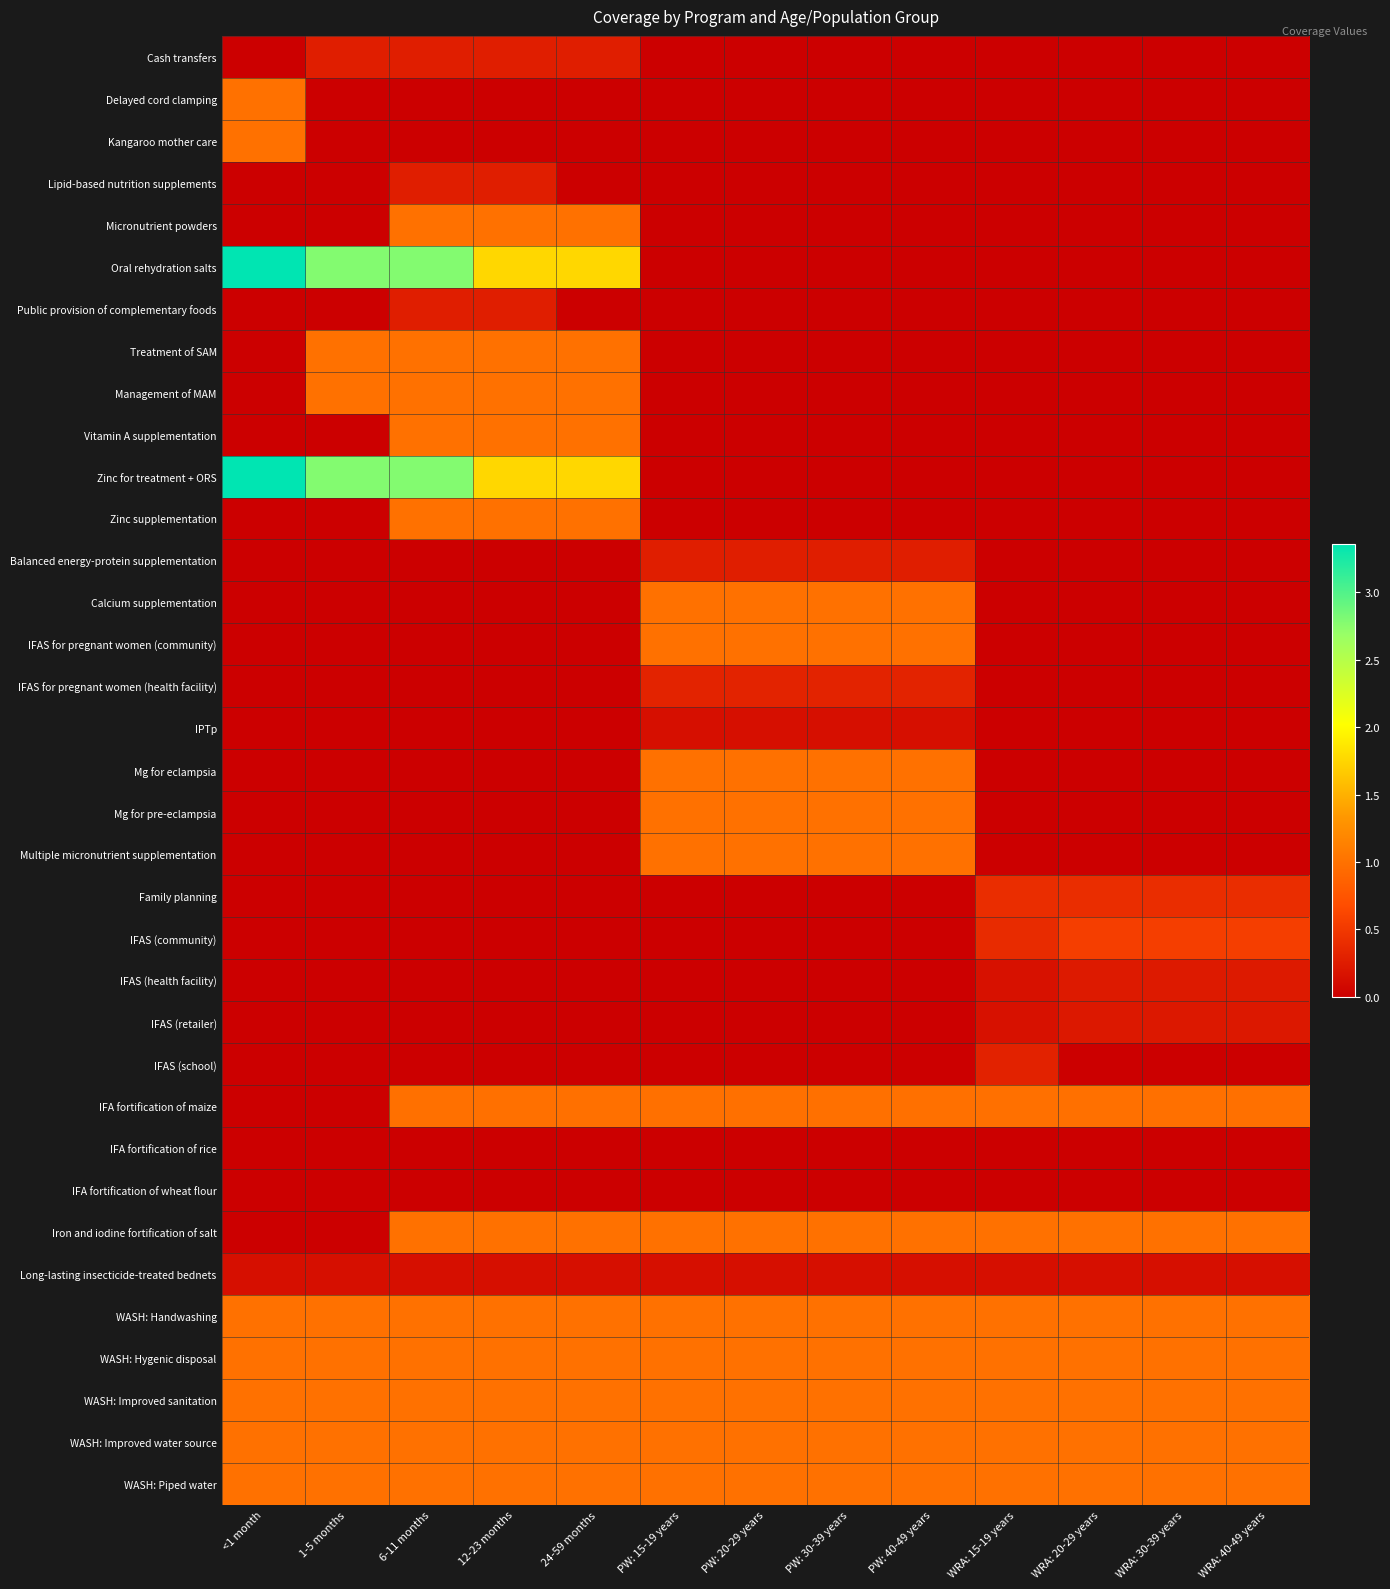

Reading left to right, list all the values displayed in this chart.

Cash transfers: <1 month=0.0	1-5 months=0.3	6-11 months=0.3	12-23 months=0.3	24-59 months=0.3	PW: 15-19 years=0.0	PW: 20-29 years=0.0	PW: 30-39 years=0.0	PW: 40-49 years=0.0	WRA: 15-19 years=0.0	WRA: 20-29 years=0.0	WRA: 30-39 years=0.0	WRA: 40-49 years=0.0
Delayed cord clamping: <1 month=1.0	1-5 months=0.0	6-11 months=0.0	12-23 months=0.0	24-59 months=0.0	PW: 15-19 years=0.0	PW: 20-29 years=0.0	PW: 30-39 years=0.0	PW: 40-49 years=0.0	WRA: 15-19 years=0.0	WRA: 20-29 years=0.0	WRA: 30-39 years=0.0	WRA: 40-49 years=0.0
Kangaroo mother care: <1 month=1.0	1-5 months=0.0	6-11 months=0.0	12-23 months=0.0	24-59 months=0.0	PW: 15-19 years=0.0	PW: 20-29 years=0.0	PW: 30-39 years=0.0	PW: 40-49 years=0.0	WRA: 15-19 years=0.0	WRA: 20-29 years=0.0	WRA: 30-39 years=0.0	WRA: 40-49 years=0.0
Lipid-based nutrition supplements: <1 month=0.0	1-5 months=0.0	6-11 months=0.3	12-23 months=0.3	24-59 months=0.0	PW: 15-19 years=0.0	PW: 20-29 years=0.0	PW: 30-39 years=0.0	PW: 40-49 years=0.0	WRA: 15-19 years=0.0	WRA: 20-29 years=0.0	WRA: 30-39 years=0.0	WRA: 40-49 years=0.0
Micronutrient powders: <1 month=0.0	1-5 months=0.0	6-11 months=1.0	12-23 months=1.0	24-59 months=1.0	PW: 15-19 years=0.0	PW: 20-29 years=0.0	PW: 30-39 years=0.0	PW: 40-49 years=0.0	WRA: 15-19 years=0.0	WRA: 20-29 years=0.0	WRA: 30-39 years=0.0	WRA: 40-49 years=0.0
Oral rehydration salts: <1 month=3.4	1-5 months=2.8	6-11 months=2.8	12-23 months=1.8	24-59 months=1.8	PW: 15-19 years=0.0	PW: 20-29 years=0.0	PW: 30-39 years=0.0	PW: 40-49 years=0.0	WRA: 15-19 years=0.0	WRA: 20-29 years=0.0	WRA: 30-39 years=0.0	WRA: 40-49 years=0.0
Public provision of complementary foods: <1 month=0.0	1-5 months=0.0	6-11 months=0.3	12-23 months=0.3	24-59 months=0.0	PW: 15-19 years=0.0	PW: 20-29 years=0.0	PW: 30-39 years=0.0	PW: 40-49 years=0.0	WRA: 15-19 years=0.0	WRA: 20-29 years=0.0	WRA: 30-39 years=0.0	WRA: 40-49 years=0.0
Treatment of SAM: <1 month=0.0	1-5 months=1.0	6-11 months=1.0	12-23 months=1.0	24-59 months=1.0	PW: 15-19 years=0.0	PW: 20-29 years=0.0	PW: 30-39 years=0.0	PW: 40-49 years=0.0	WRA: 15-19 years=0.0	WRA: 20-29 years=0.0	WRA: 30-39 years=0.0	WRA: 40-49 years=0.0
Management of MAM: <1 month=0.0	1-5 months=1.0	6-11 months=1.0	12-23 months=1.0	24-59 months=1.0	PW: 15-19 years=0.0	PW: 20-29 years=0.0	PW: 30-39 years=0.0	PW: 40-49 years=0.0	WRA: 15-19 years=0.0	WRA: 20-29 years=0.0	WRA: 30-39 years=0.0	WRA: 40-49 years=0.0
Vitamin A supplementation: <1 month=0.0	1-5 months=0.0	6-11 months=1.0	12-23 months=1.0	24-59 months=1.0	PW: 15-19 years=0.0	PW: 20-29 years=0.0	PW: 30-39 years=0.0	PW: 40-49 years=0.0	WRA: 15-19 years=0.0	WRA: 20-29 years=0.0	WRA: 30-39 years=0.0	WRA: 40-49 years=0.0
Zinc for treatment + ORS: <1 month=3.4	1-5 months=2.8	6-11 months=2.8	12-23 months=1.8	24-59 months=1.8	PW: 15-19 years=0.0	PW: 20-29 years=0.0	PW: 30-39 years=0.0	PW: 40-49 years=0.0	WRA: 15-19 years=0.0	WRA: 20-29 years=0.0	WRA: 30-39 years=0.0	WRA: 40-49 years=0.0
Zinc supplementation: <1 month=0.0	1-5 months=0.0	6-11 months=1.0	12-23 months=1.0	24-59 months=1.0	PW: 15-19 years=0.0	PW: 20-29 years=0.0	PW: 30-39 years=0.0	PW: 40-49 years=0.0	WRA: 15-19 years=0.0	WRA: 20-29 years=0.0	WRA: 30-39 years=0.0	WRA: 40-49 years=0.0
Balanced energy-protein supplementation: <1 month=0.0	1-5 months=0.0	6-11 months=0.0	12-23 months=0.0	24-59 months=0.0	PW: 15-19 years=0.3	PW: 20-29 years=0.3	PW: 30-39 years=0.3	PW: 40-49 years=0.3	WRA: 15-19 years=0.0	WRA: 20-29 years=0.0	WRA: 30-39 years=0.0	WRA: 40-49 years=0.0
Calcium supplementation: <1 month=0.0	1-5 months=0.0	6-11 months=0.0	12-23 months=0.0	24-59 months=0.0	PW: 15-19 years=1.0	PW: 20-29 years=1.0	PW: 30-39 years=1.0	PW: 40-49 years=1.0	WRA: 15-19 years=0.0	WRA: 20-29 years=0.0	WRA: 30-39 years=0.0	WRA: 40-49 years=0.0
IFAS for pregnant women (community): <1 month=0.0	1-5 months=0.0	6-11 months=0.0	12-23 months=0.0	24-59 months=0.0	PW: 15-19 years=1.0	PW: 20-29 years=1.0	PW: 30-39 years=1.0	PW: 40-49 years=1.0	WRA: 15-19 years=0.0	WRA: 20-29 years=0.0	WRA: 30-39 years=0.0	WRA: 40-49 years=0.0
IFAS for pregnant women (health facility): <1 month=0.0	1-5 months=0.0	6-11 months=0.0	12-23 months=0.0	24-59 months=0.0	PW: 15-19 years=0.3	PW: 20-29 years=0.3	PW: 30-39 years=0.3	PW: 40-49 years=0.3	WRA: 15-19 years=0.0	WRA: 20-29 years=0.0	WRA: 30-39 years=0.0	WRA: 40-49 years=0.0
IPTp: <1 month=0.0	1-5 months=0.0	6-11 months=0.0	12-23 months=0.0	24-59 months=0.0	PW: 15-19 years=0.1	PW: 20-29 years=0.1	PW: 30-39 years=0.1	PW: 40-49 years=0.1	WRA: 15-19 years=0.0	WRA: 20-29 years=0.0	WRA: 30-39 years=0.0	WRA: 40-49 years=0.0
Mg for eclampsia: <1 month=0.0	1-5 months=0.0	6-11 months=0.0	12-23 months=0.0	24-59 months=0.0	PW: 15-19 years=1.0	PW: 20-29 years=1.0	PW: 30-39 years=1.0	PW: 40-49 years=1.0	WRA: 15-19 years=0.0	WRA: 20-29 years=0.0	WRA: 30-39 years=0.0	WRA: 40-49 years=0.0
Mg for pre-eclampsia: <1 month=0.0	1-5 months=0.0	6-11 months=0.0	12-23 months=0.0	24-59 months=0.0	PW: 15-19 years=1.0	PW: 20-29 years=1.0	PW: 30-39 years=1.0	PW: 40-49 years=1.0	WRA: 15-19 years=0.0	WRA: 20-29 years=0.0	WRA: 30-39 years=0.0	WRA: 40-49 years=0.0
Multiple micronutrient supplementation: <1 month=0.0	1-5 months=0.0	6-11 months=0.0	12-23 months=0.0	24-59 months=0.0	PW: 15-19 years=1.0	PW: 20-29 years=1.0	PW: 30-39 years=1.0	PW: 40-49 years=1.0	WRA: 15-19 years=0.0	WRA: 20-29 years=0.0	WRA: 30-39 years=0.0	WRA: 40-49 years=0.0
Family planning: <1 month=0.0	1-5 months=0.0	6-11 months=0.0	12-23 months=0.0	24-59 months=0.0	PW: 15-19 years=0.0	PW: 20-29 years=0.0	PW: 30-39 years=0.0	PW: 40-49 years=0.0	WRA: 15-19 years=0.4	WRA: 20-29 years=0.4	WRA: 30-39 years=0.4	WRA: 40-49 years=0.4
IFAS (community): <1 month=0.0	1-5 months=0.0	6-11 months=0.0	12-23 months=0.0	24-59 months=0.0	PW: 15-19 years=0.0	PW: 20-29 years=0.0	PW: 30-39 years=0.0	PW: 40-49 years=0.0	WRA: 15-19 years=0.4	WRA: 20-29 years=0.5	WRA: 30-39 years=0.5	WRA: 40-49 years=0.5
IFAS (health facility): <1 month=0.0	1-5 months=0.0	6-11 months=0.0	12-23 months=0.0	24-59 months=0.0	PW: 15-19 years=0.0	PW: 20-29 years=0.0	PW: 30-39 years=0.0	PW: 40-49 years=0.0	WRA: 15-19 years=0.2	WRA: 20-29 years=0.2	WRA: 30-39 years=0.2	WRA: 40-49 years=0.2
IFAS (retailer): <1 month=0.0	1-5 months=0.0	6-11 months=0.0	12-23 months=0.0	24-59 months=0.0	PW: 15-19 years=0.0	PW: 20-29 years=0.0	PW: 30-39 years=0.0	PW: 40-49 years=0.0	WRA: 15-19 years=0.2	WRA: 20-29 years=0.2	WRA: 30-39 years=0.2	WRA: 40-49 years=0.2
IFAS (school): <1 month=0.0	1-5 months=0.0	6-11 months=0.0	12-23 months=0.0	24-59 months=0.0	PW: 15-19 years=0.0	PW: 20-29 years=0.0	PW: 30-39 years=0.0	PW: 40-49 years=0.0	WRA: 15-19 years=0.3	WRA: 20-29 years=0.0	WRA: 30-39 years=0.0	WRA: 40-49 years=0.0
IFA fortification of maize: <1 month=0.0	1-5 months=0.0	6-11 months=1.0	12-23 months=1.0	24-59 months=1.0	PW: 15-19 years=1.0	PW: 20-29 years=1.0	PW: 30-39 years=1.0	PW: 40-49 years=1.0	WRA: 15-19 years=1.0	WRA: 20-29 years=1.0	WRA: 30-39 years=1.0	WRA: 40-49 years=1.0
IFA fortification of rice: <1 month=0.0	1-5 months=0.0	6-11 months=0.0	12-23 months=0.0	24-59 months=0.0	PW: 15-19 years=0.0	PW: 20-29 years=0.0	PW: 30-39 years=0.0	PW: 40-49 years=0.0	WRA: 15-19 years=0.0	WRA: 20-29 years=0.0	WRA: 30-39 years=0.0	WRA: 40-49 years=0.0
IFA fortification of wheat flour: <1 month=0.0	1-5 months=0.0	6-11 months=0.0	12-23 months=0.0	24-59 months=0.0	PW: 15-19 years=0.0	PW: 20-29 years=0.0	PW: 30-39 years=0.0	PW: 40-49 years=0.0	WRA: 15-19 years=0.0	WRA: 20-29 years=0.0	WRA: 30-39 years=0.0	WRA: 40-49 years=0.0
Iron and iodine fortification of salt: <1 month=0.0	1-5 months=0.0	6-11 months=1.0	12-23 months=1.0	24-59 months=1.0	PW: 15-19 years=1.0	PW: 20-29 years=1.0	PW: 30-39 years=1.0	PW: 40-49 years=1.0	WRA: 15-19 years=1.0	WRA: 20-29 years=1.0	WRA: 30-39 years=1.0	WRA: 40-49 years=1.0
Long-lasting insecticide-treated bednets: <1 month=0.1	1-5 months=0.1	6-11 months=0.1	12-23 months=0.1	24-59 months=0.1	PW: 15-19 years=0.1	PW: 20-29 years=0.1	PW: 30-39 years=0.1	PW: 40-49 years=0.1	WRA: 15-19 years=0.1	WRA: 20-29 years=0.1	WRA: 30-39 years=0.1	WRA: 40-49 years=0.1
WASH: Handwashing: <1 month=1.0	1-5 months=1.0	6-11 months=1.0	12-23 months=1.0	24-59 months=1.0	PW: 15-19 years=1.0	PW: 20-29 years=1.0	PW: 30-39 years=1.0	PW: 40-49 years=1.0	WRA: 15-19 years=1.0	WRA: 20-29 years=1.0	WRA: 30-39 years=1.0	WRA: 40-49 years=1.0
WASH: Hygenic disposal: <1 month=1.0	1-5 months=1.0	6-11 months=1.0	12-23 months=1.0	24-59 months=1.0	PW: 15-19 years=1.0	PW: 20-29 years=1.0	PW: 30-39 years=1.0	PW: 40-49 years=1.0	WRA: 15-19 years=1.0	WRA: 20-29 years=1.0	WRA: 30-39 years=1.0	WRA: 40-49 years=1.0
WASH: Improved sanitation: <1 month=1.0	1-5 months=1.0	6-11 months=1.0	12-23 months=1.0	24-59 months=1.0	PW: 15-19 years=1.0	PW: 20-29 years=1.0	PW: 30-39 years=1.0	PW: 40-49 years=1.0	WRA: 15-19 years=1.0	WRA: 20-29 years=1.0	WRA: 30-39 years=1.0	WRA: 40-49 years=1.0
WASH: Improved water source: <1 month=1.0	1-5 months=1.0	6-11 months=1.0	12-23 months=1.0	24-59 months=1.0	PW: 15-19 years=1.0	PW: 20-29 years=1.0	PW: 30-39 years=1.0	PW: 40-49 years=1.0	WRA: 15-19 years=1.0	WRA: 20-29 years=1.0	WRA: 30-39 years=1.0	WRA: 40-49 years=1.0
WASH: Piped water: <1 month=1.0	1-5 months=1.0	6-11 months=1.0	12-23 months=1.0	24-59 months=1.0	PW: 15-19 years=1.0	PW: 20-29 years=1.0	PW: 30-39 years=1.0	PW: 40-49 years=1.0	WRA: 15-19 years=1.0	WRA: 20-29 years=1.0	WRA: 30-39 years=1.0	WRA: 40-49 years=1.0